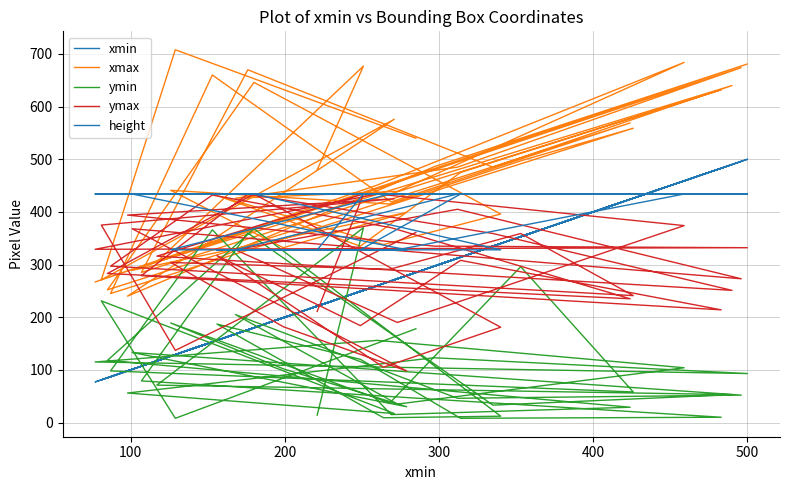

Is it true that ymin equals 6 at 32?

False